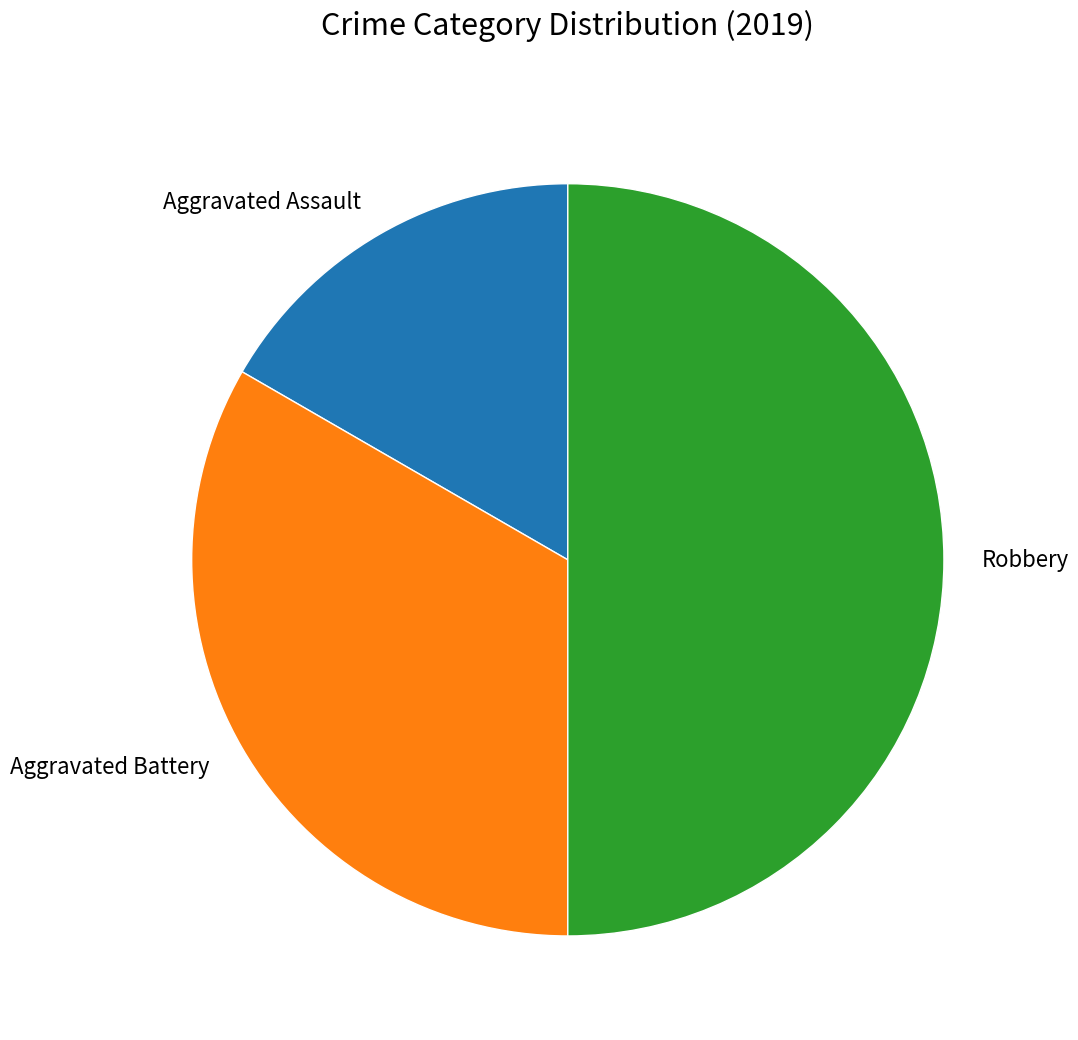

Which category has the biggest portion of the pie?

Robbery